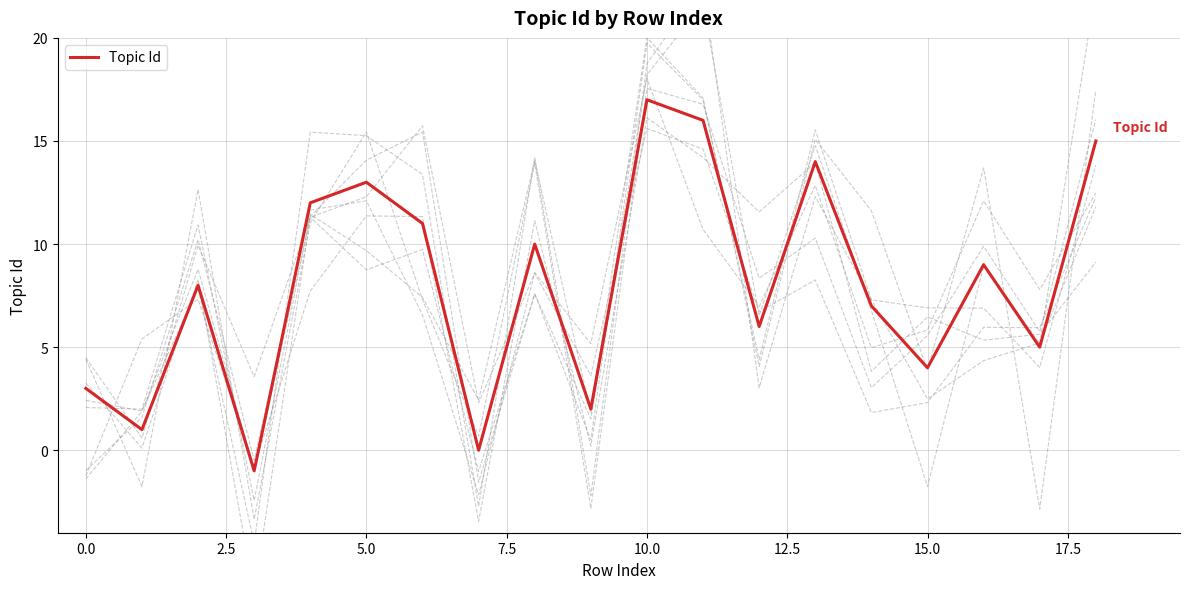

Reading right to left, what are all the values shown in this chart?

15	5	9	4	7	14	6	16	17	2	10	0	11	13	12	-1	8	1	3